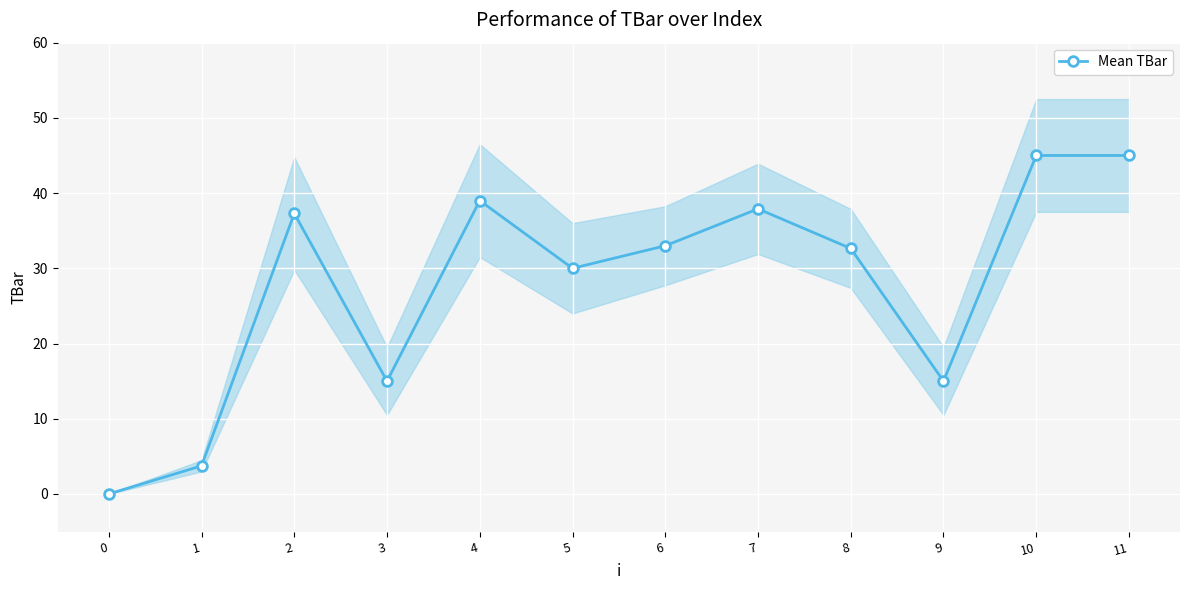

Reading right to left, extract all data points from this chart.

45.0	45.0	15.0	32.6	37.9	33.0	30.0	39.0	15.0	37.3	3.7	0.0